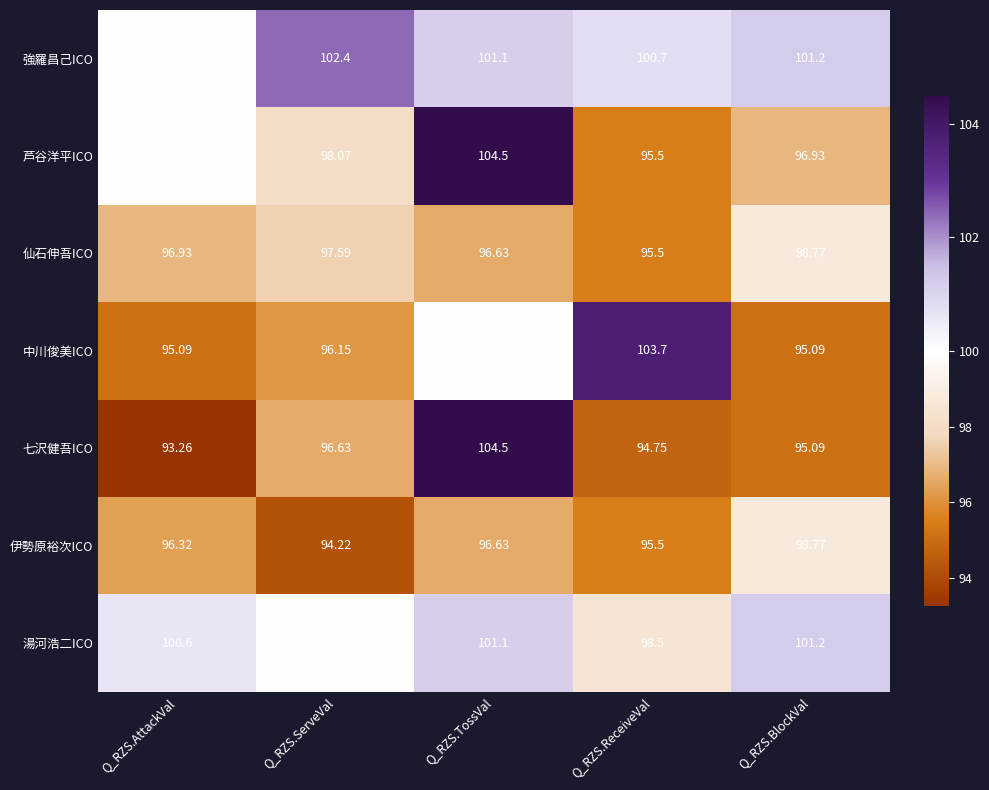

Which series has the largest total across all categories?

強羅昌己ICO